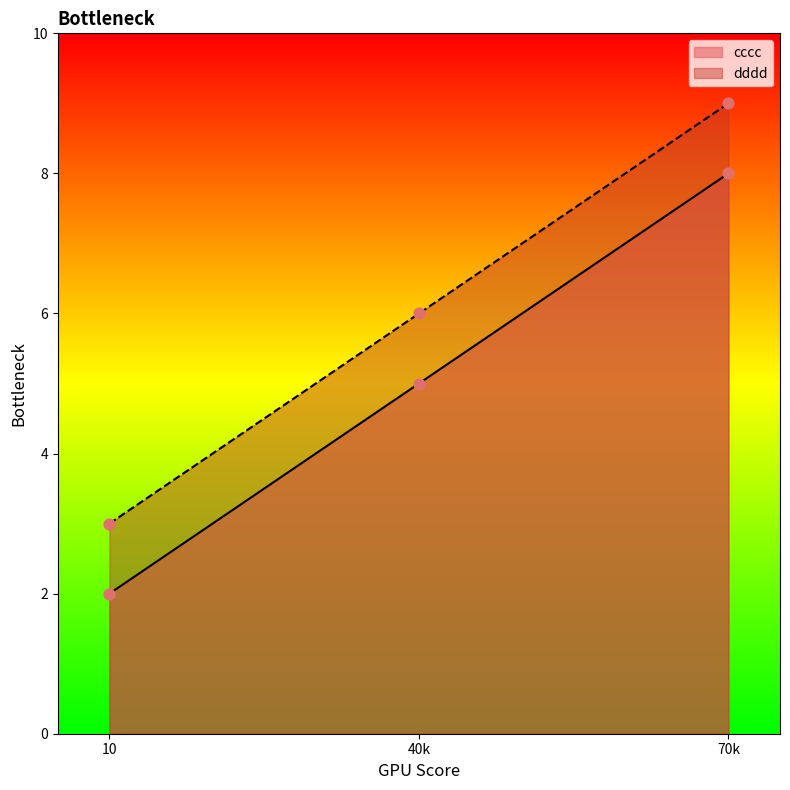

Which series contains the lowest Y value?

cccc